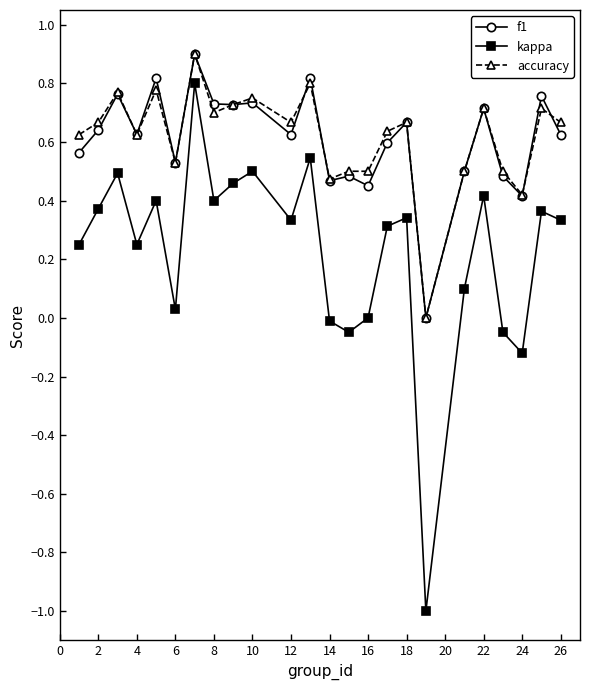

True or false: accuracy and kappa intersect in this chart.

False